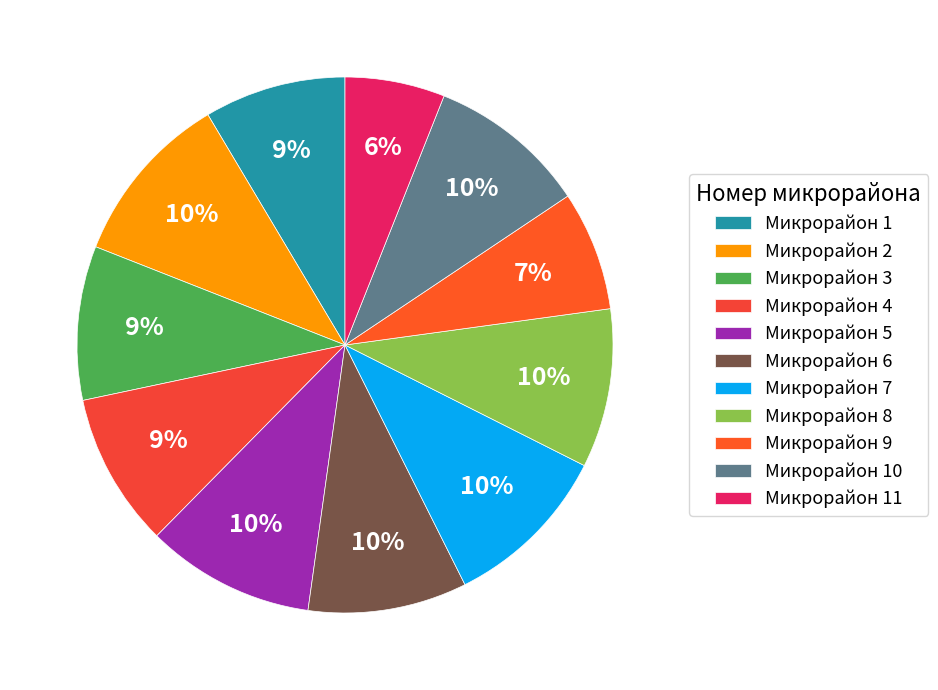

How many segments does this pie chart have?

11